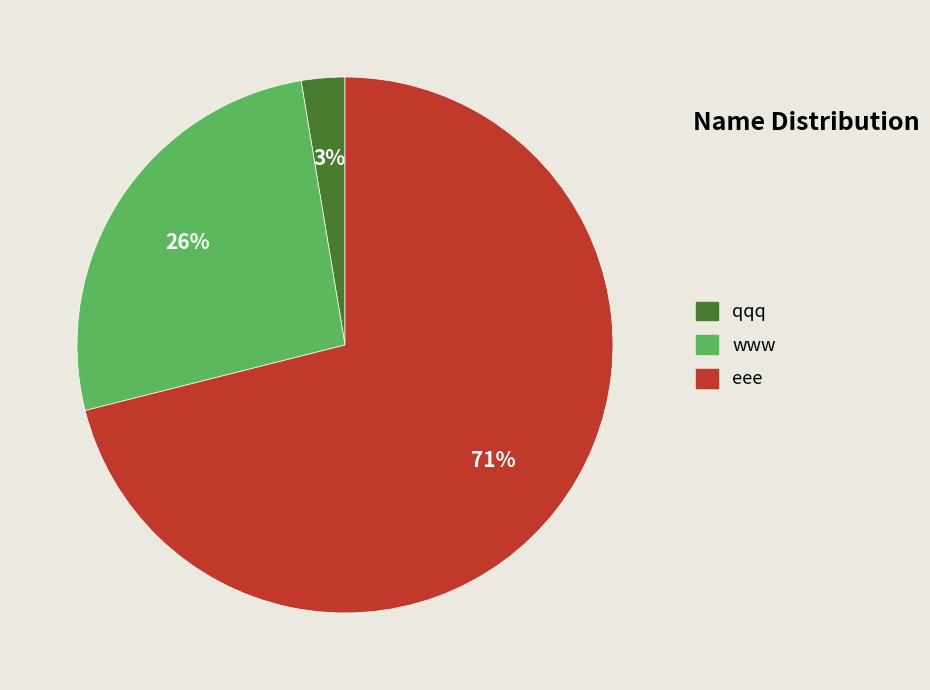

Which has a higher value, www or qqq?

www